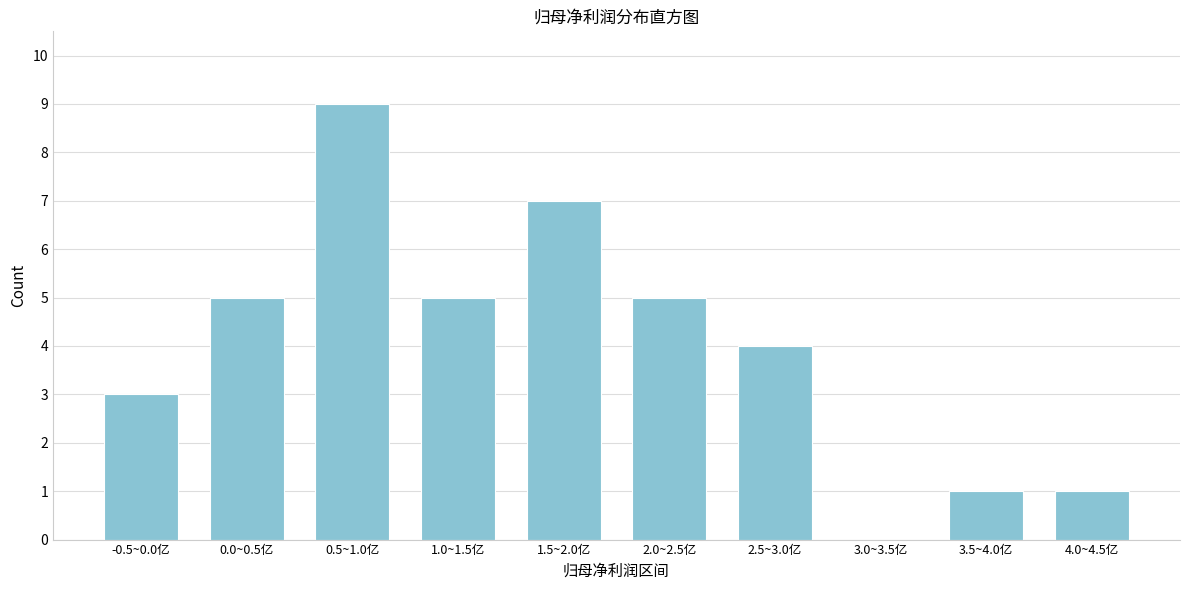

Reading right to left, transcribe all the data shown in this chart.

4.0~4.5亿=1	3.5~4.0亿=1	3.0~3.5亿=0	2.5~3.0亿=4	2.0~2.5亿=5	1.5~2.0亿=7	1.0~1.5亿=5	0.5~1.0亿=9	0.0~0.5亿=5	-0.5~0.0亿=3